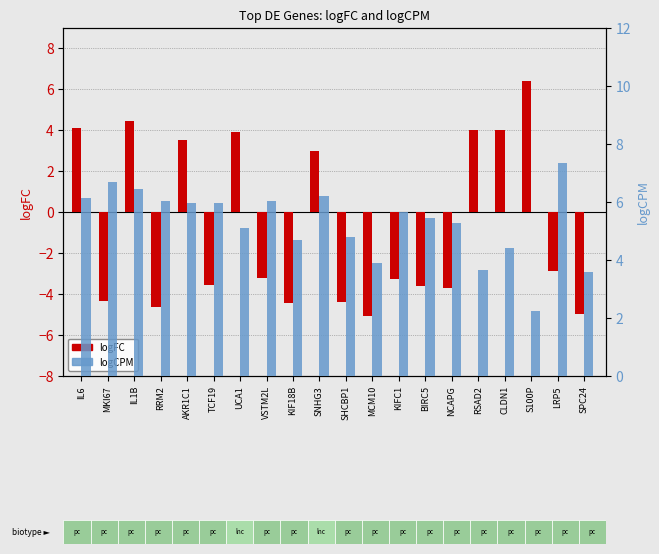

Which category has the lowest value in the logFC series?

MCM10